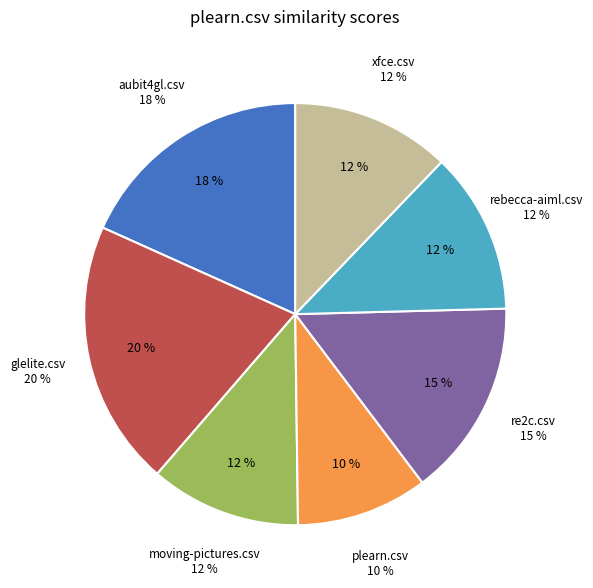

Is there a majority slice in this chart?

No